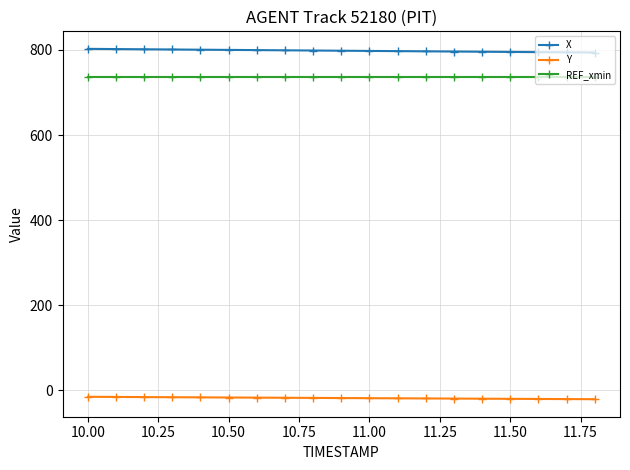

What is the minimum value shown in the chart?

-20.9